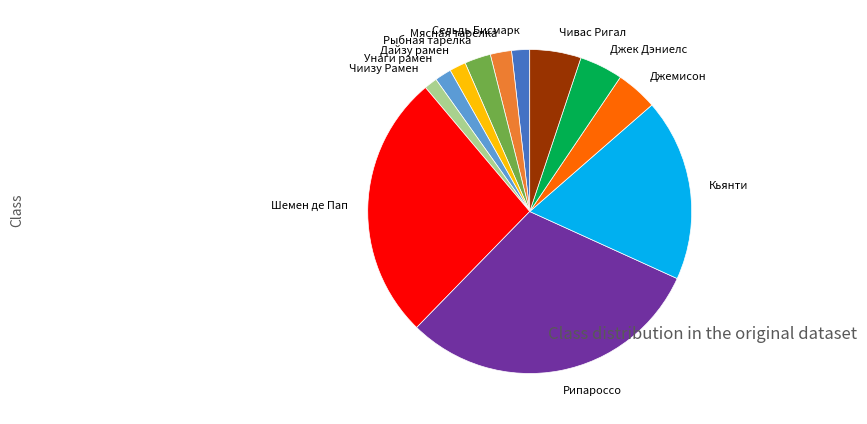

Is there any slice that represents more than half of the pie?

No